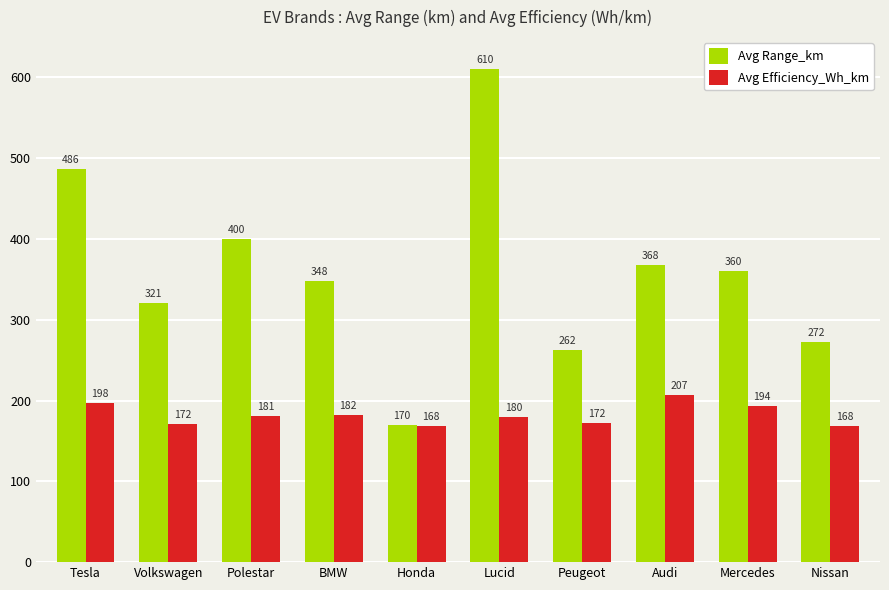

What is the difference between the highest and lowest values at Audi?

161.3